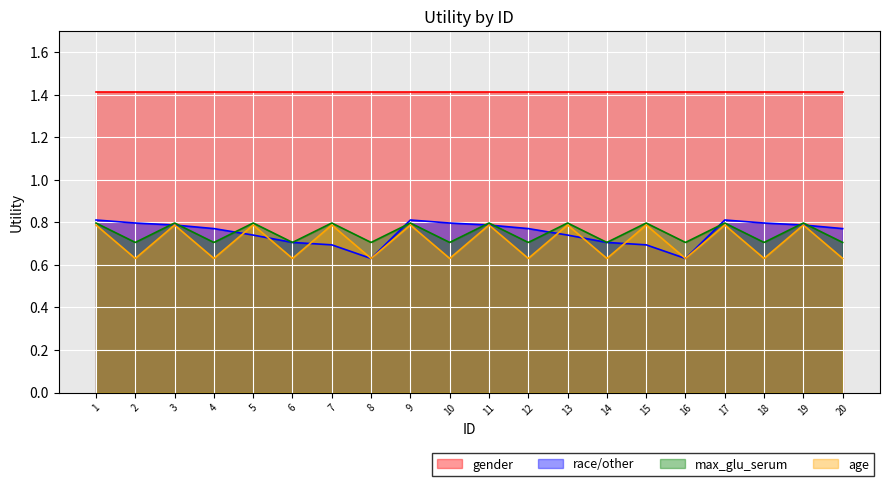

Which series has the largest range (max minus min)?

race/other